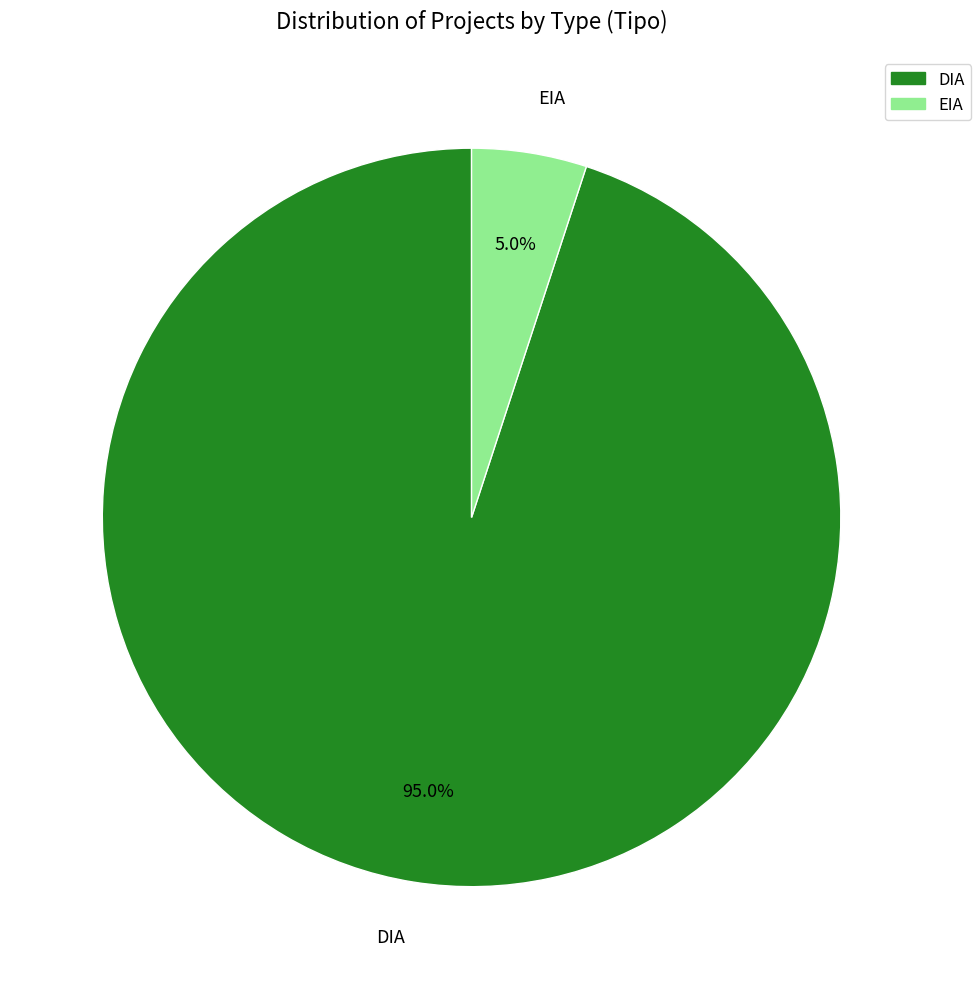

Rank the categories by value from highest to lowest.

DIA, EIA